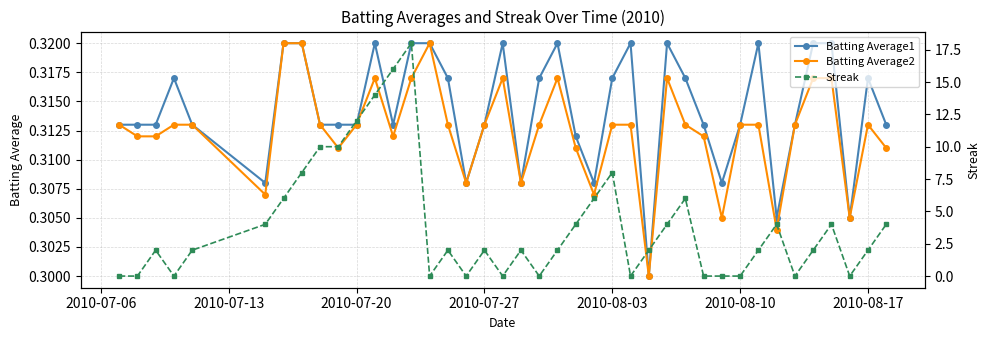

True or false: Batting Average2 has more than 1 points higher than both neighbors.

True